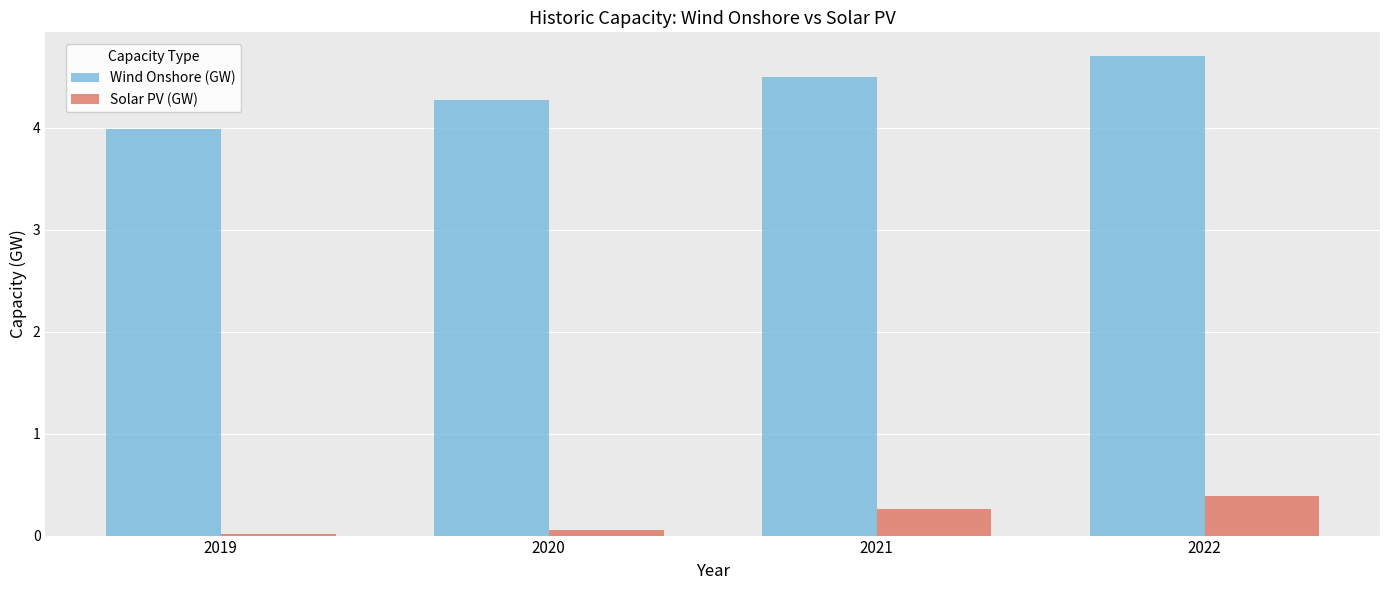

What is the lowest value of the Wind Onshore (GW) series?

4.0